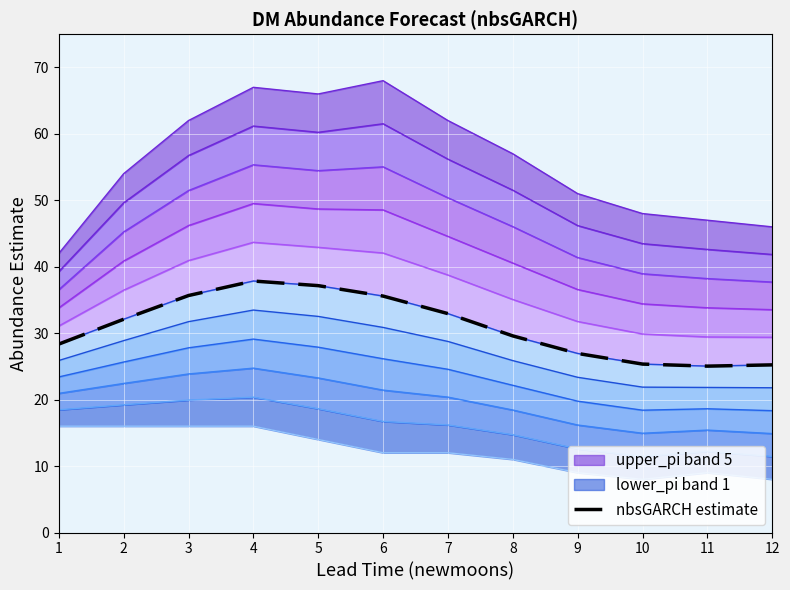

How many interior local peaks (higher than both neighbors) does the data have?

1